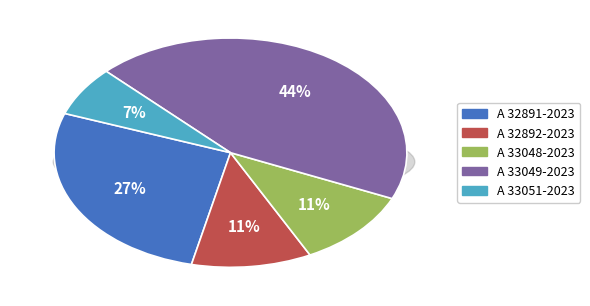

Does any single category account for the majority?

No